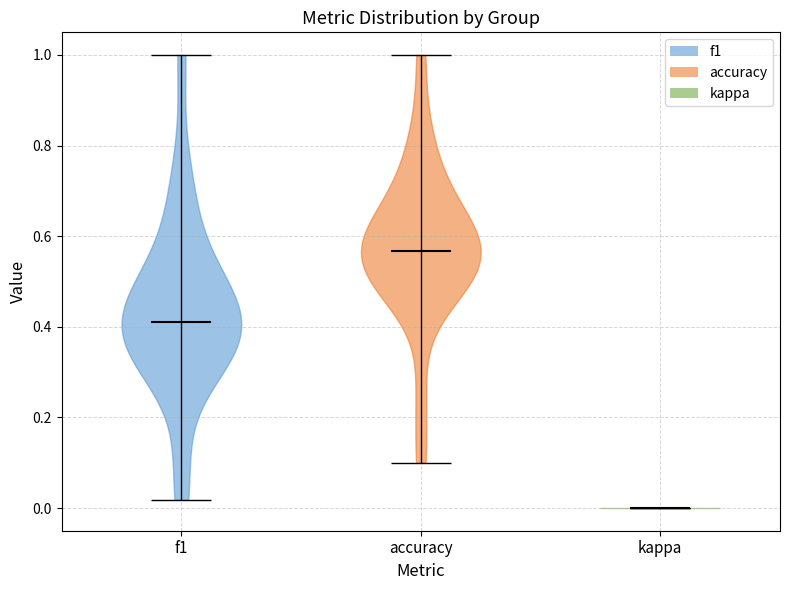

Where does the median line of the violin for kappa sit on the y-axis? The values are not printed on the chart, so give them approximately, as read against the axis.

0.00